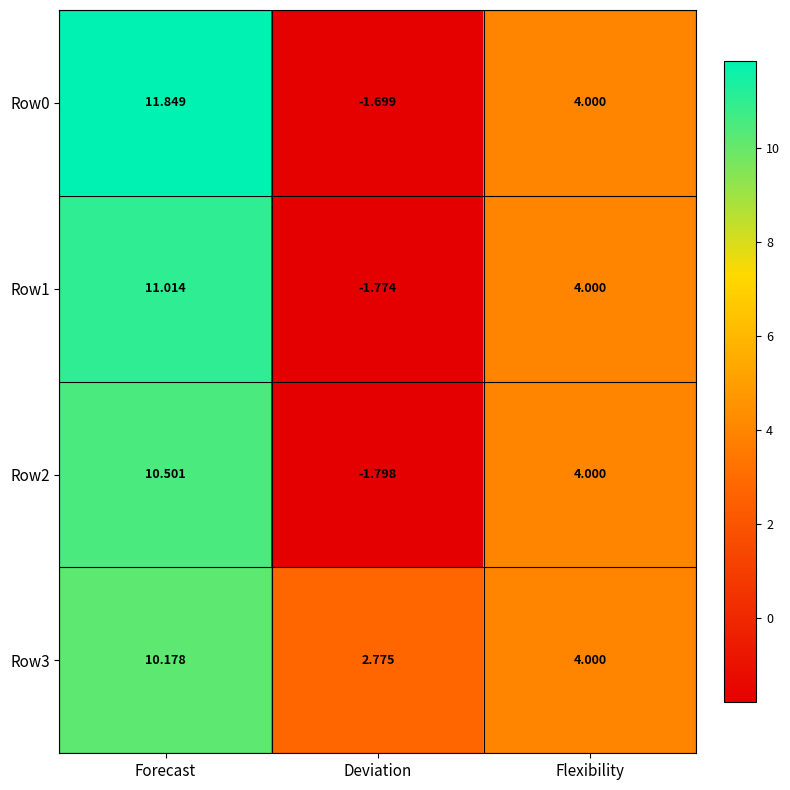

Which label corresponds to the largest value in the chart?

Forecast